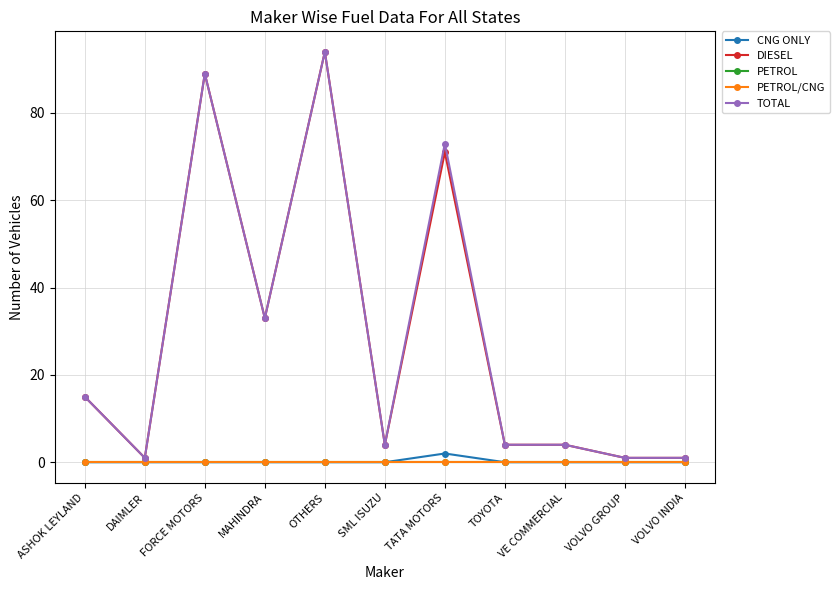

At how many categories does at least one series exceed 70?

3